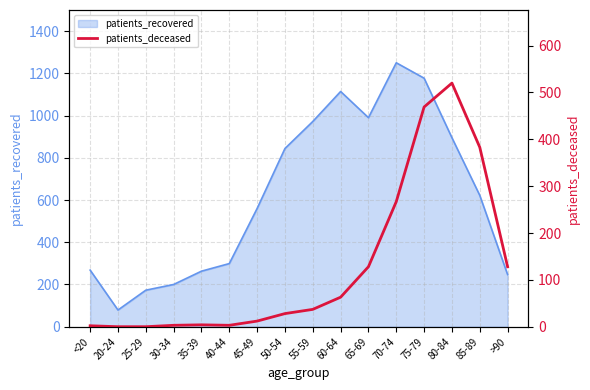

The chart shows a value of 28 at 50-54. True or false?

True